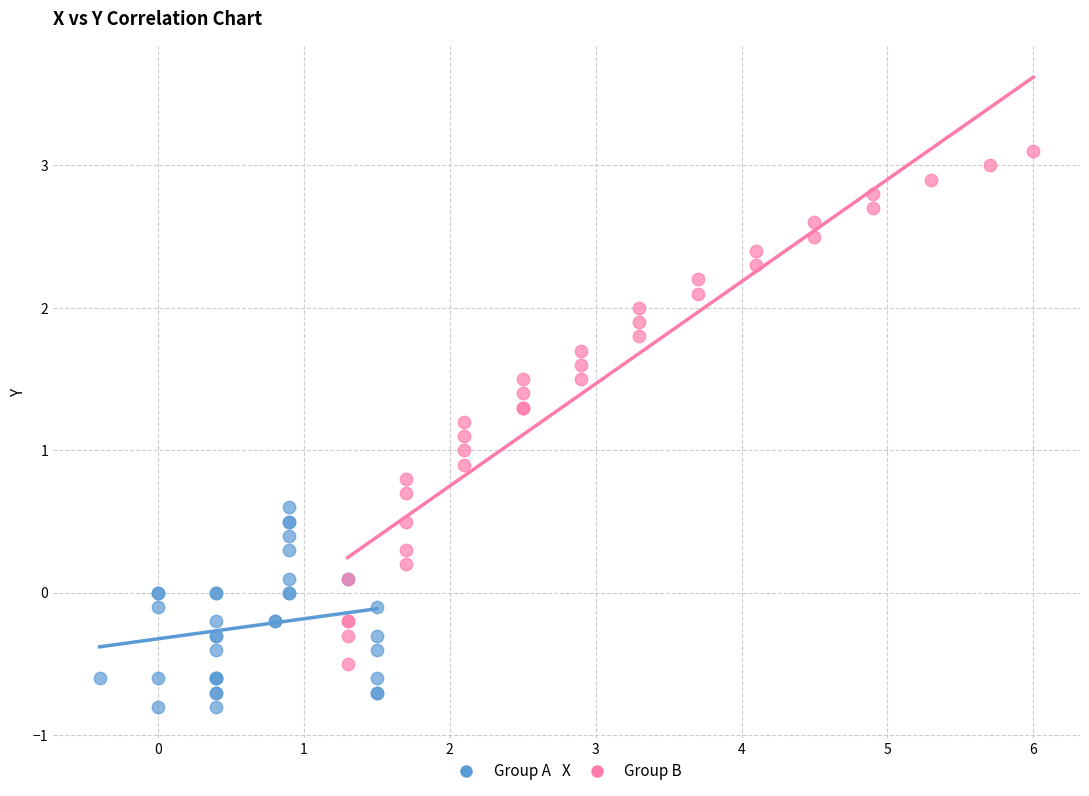

Which series has the widest spread of Y values?

Group B